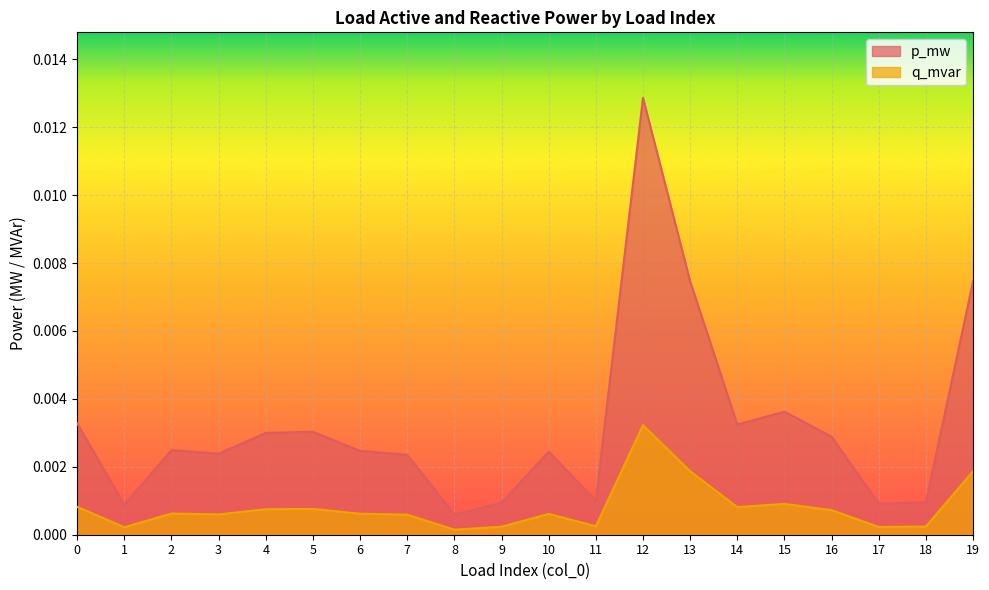

What are all the series names shown in the legend?

p_mw, q_mvar